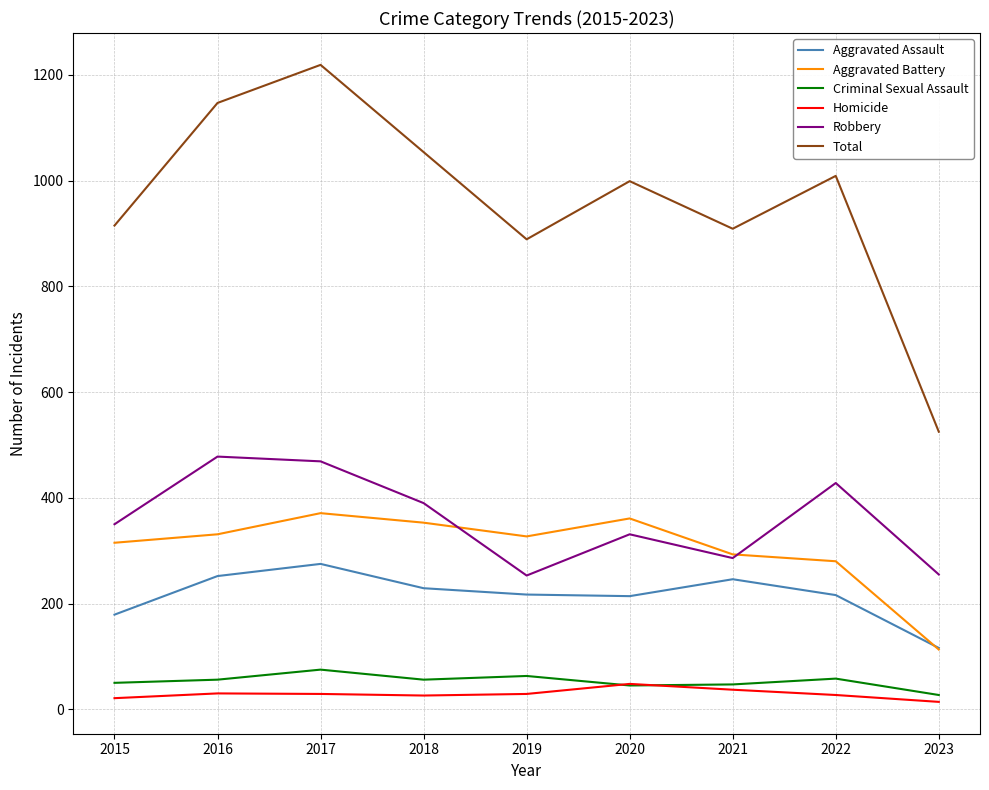

What is the total value across all series at 2020?

1998